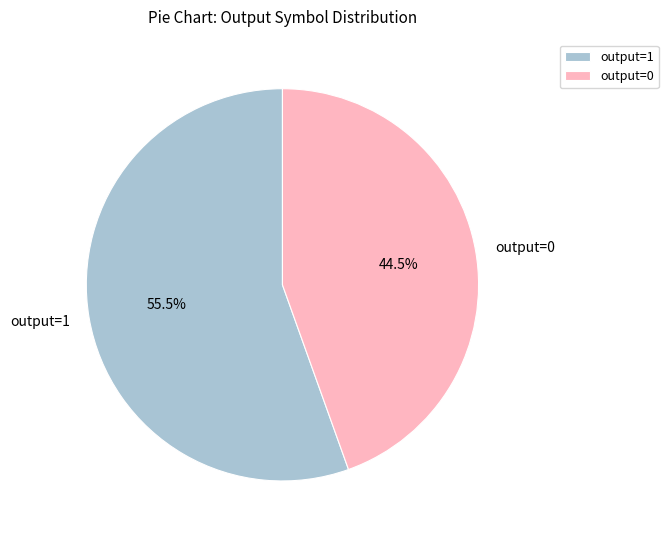

Rank the categories by value from highest to lowest.

output=1, output=0